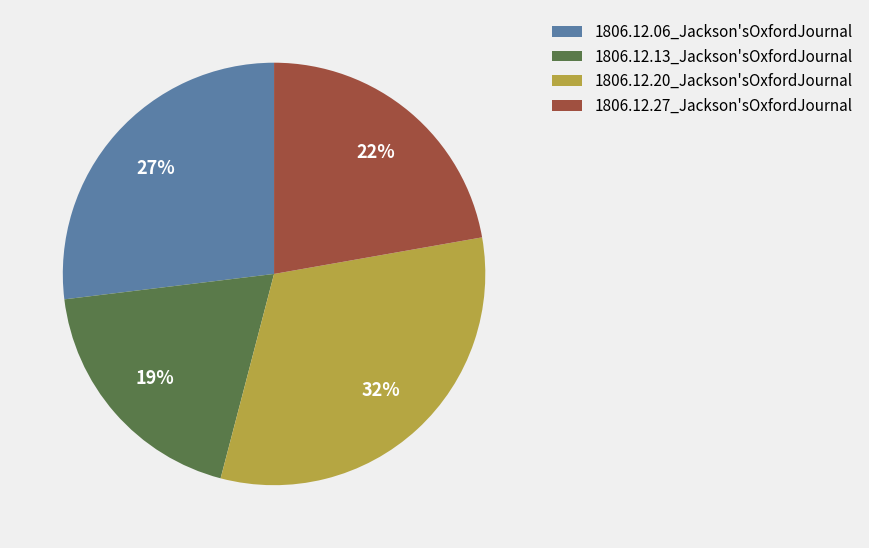

To the nearest percent, what percentage of the pie is 1806.12.06_Jackson'sOxfordJournal?

27%